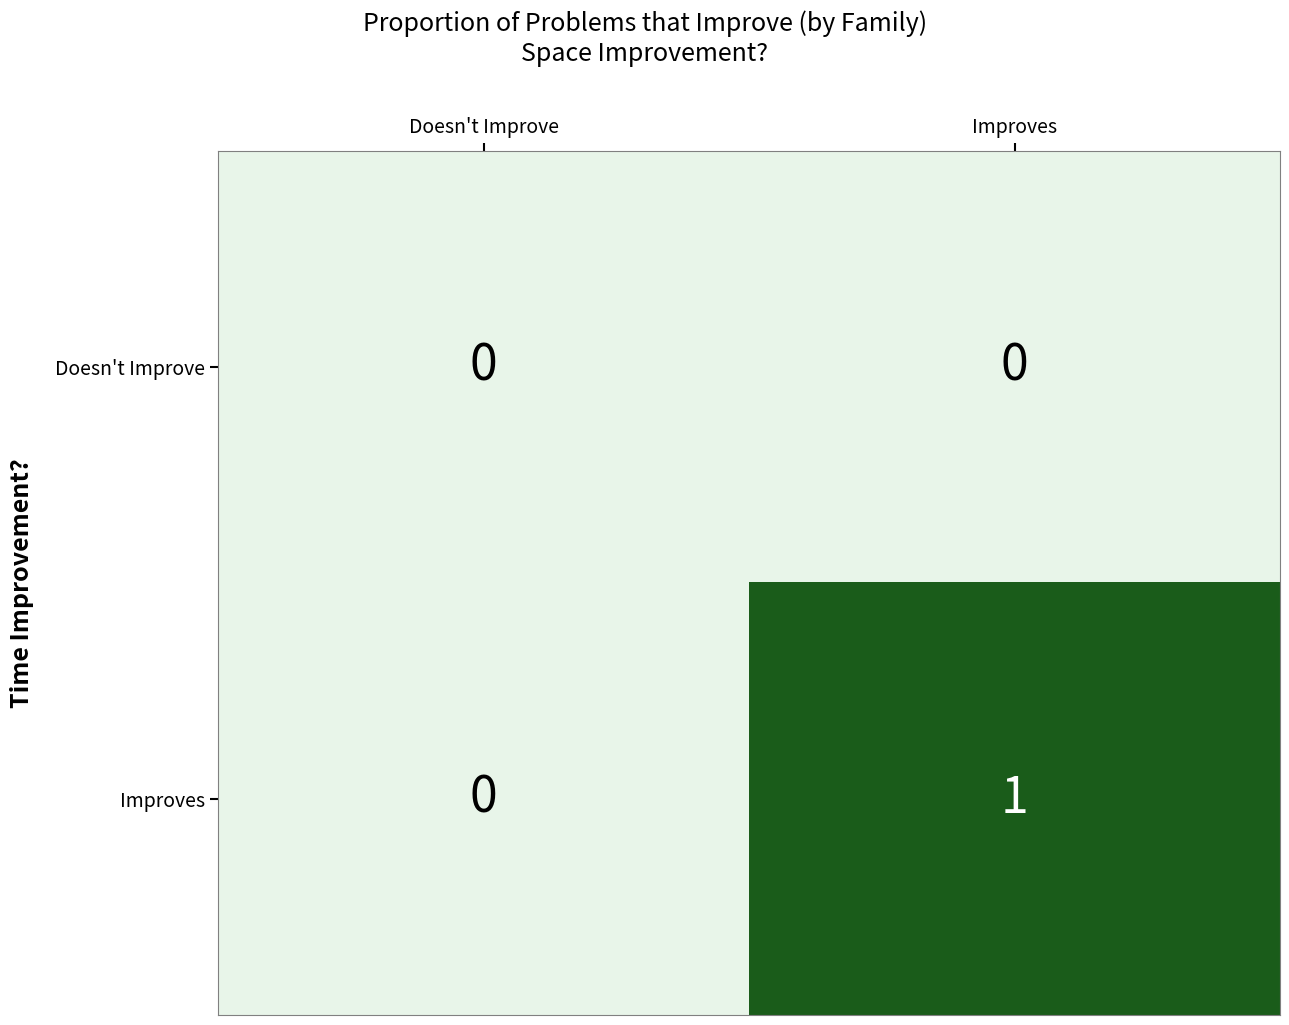

Rank the series by their maximum value, from highest to lowest.

Improves, Doesn't Improve